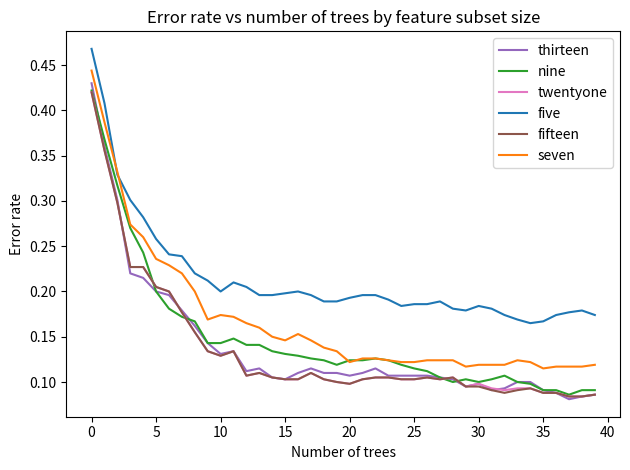

Does the chart display data point markers on the line(s)?

No